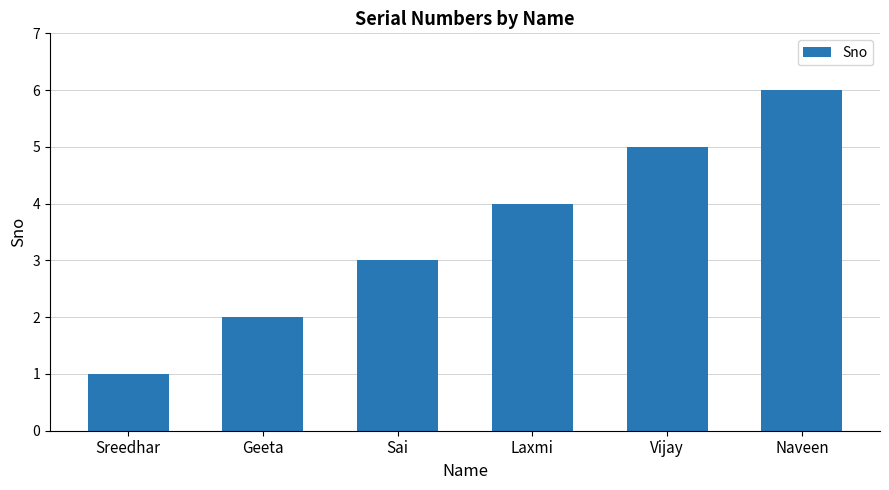

What is the value of the 4th bar from the left?

4